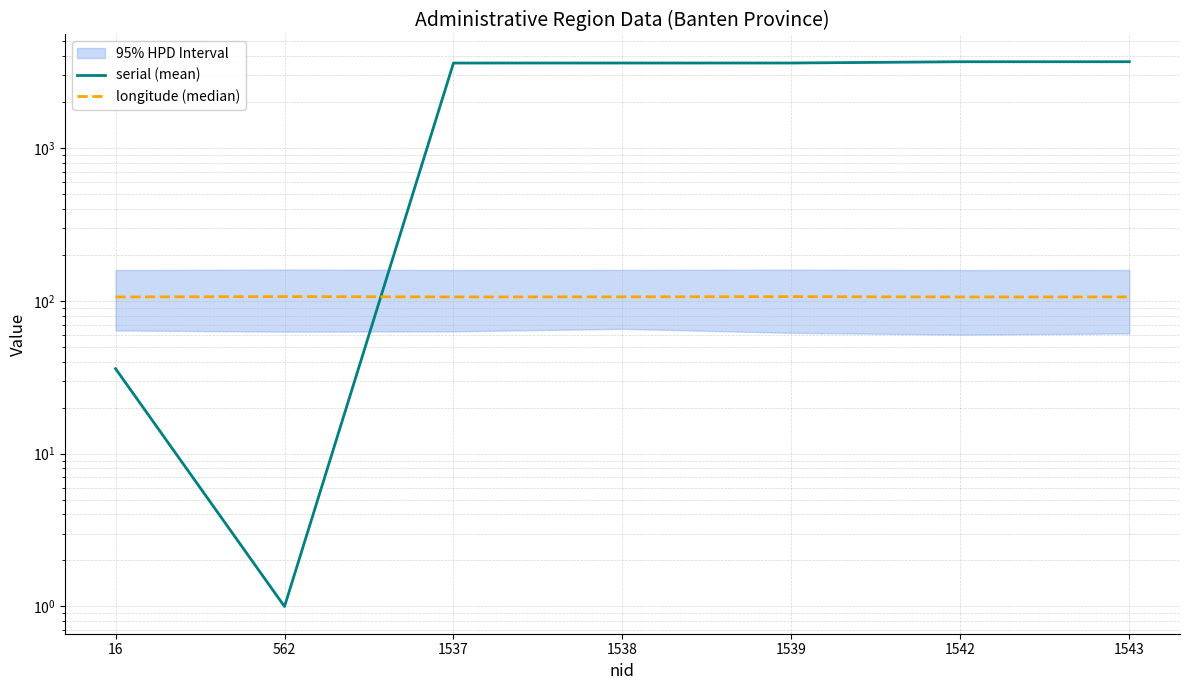

What is the total value across all series at 16?

142.1